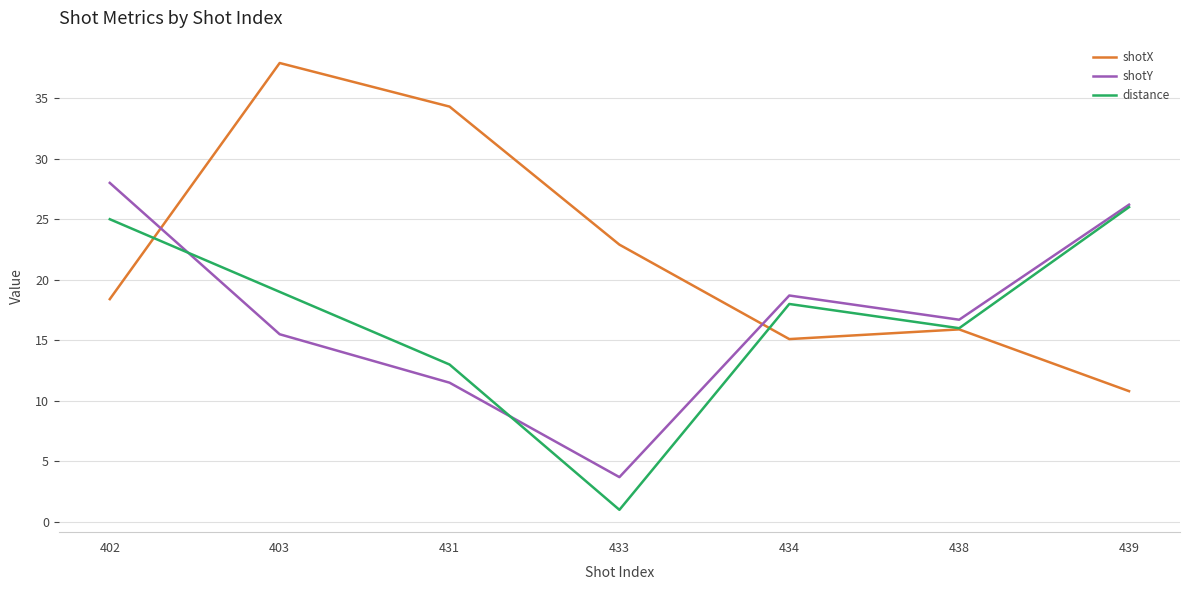

The value of shotX at 431 is 34.3. True or false?

True